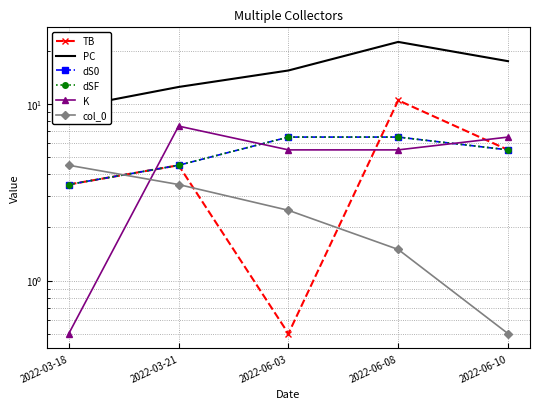

Which has a higher value, 2022-06-08 or 2022-03-21?

2022-06-08